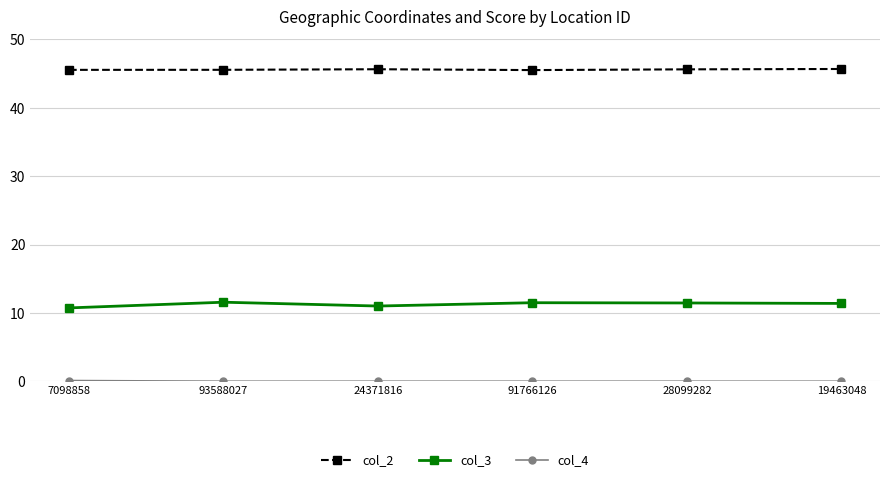

True or false: col_2 and col_3 cross at least once.

False